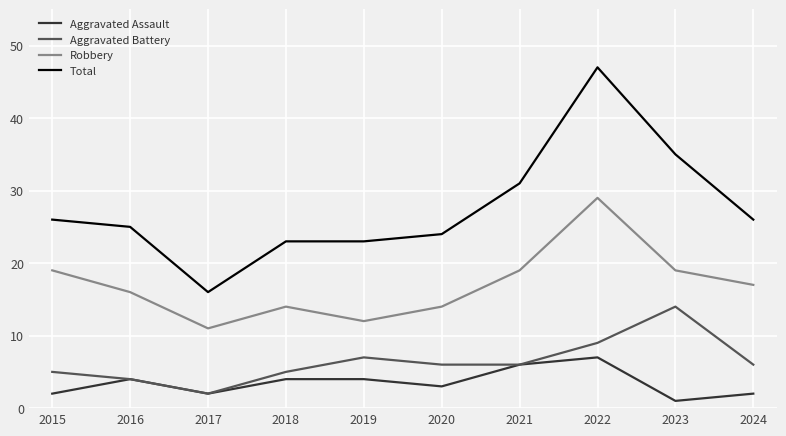

Rank the series by their maximum value, from lowest to highest.

Aggravated Assault, Aggravated Battery, Robbery, Total